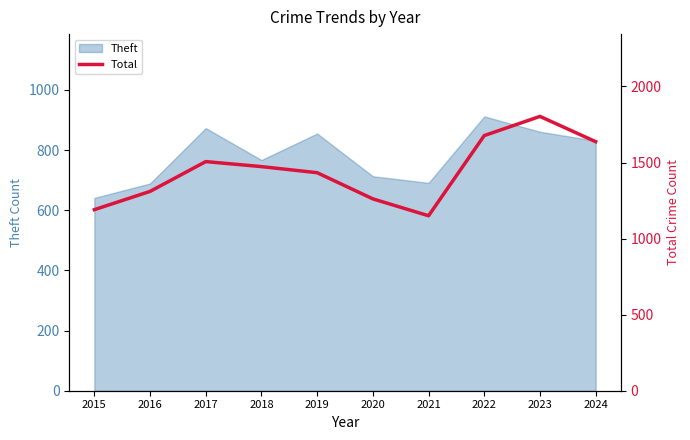

The Theft series shows 767 at 2018. True or false?

True